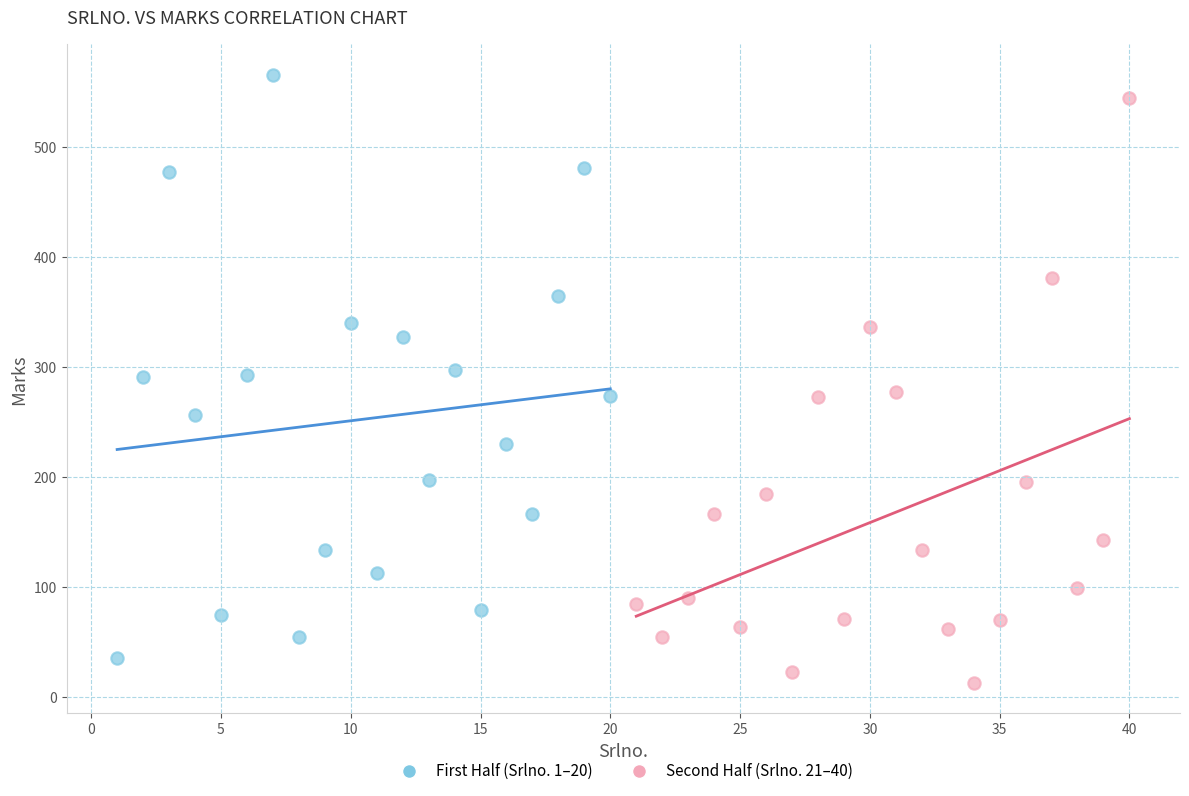

What are all the series names shown in the legend?

First Half (Srlno. 1–20), Second Half (Srlno. 21–40)